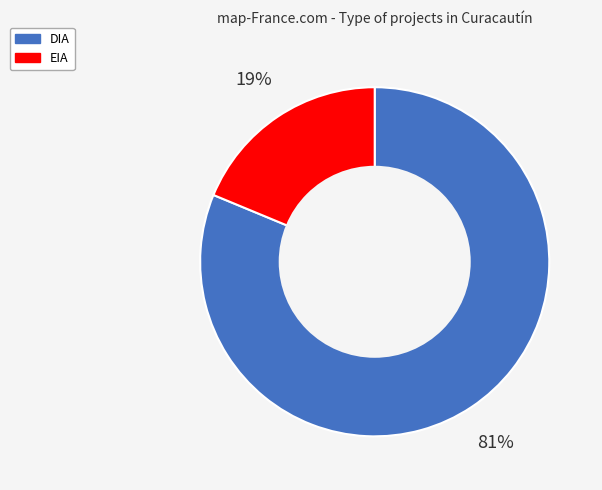

Count the number of slices in the pie.

2